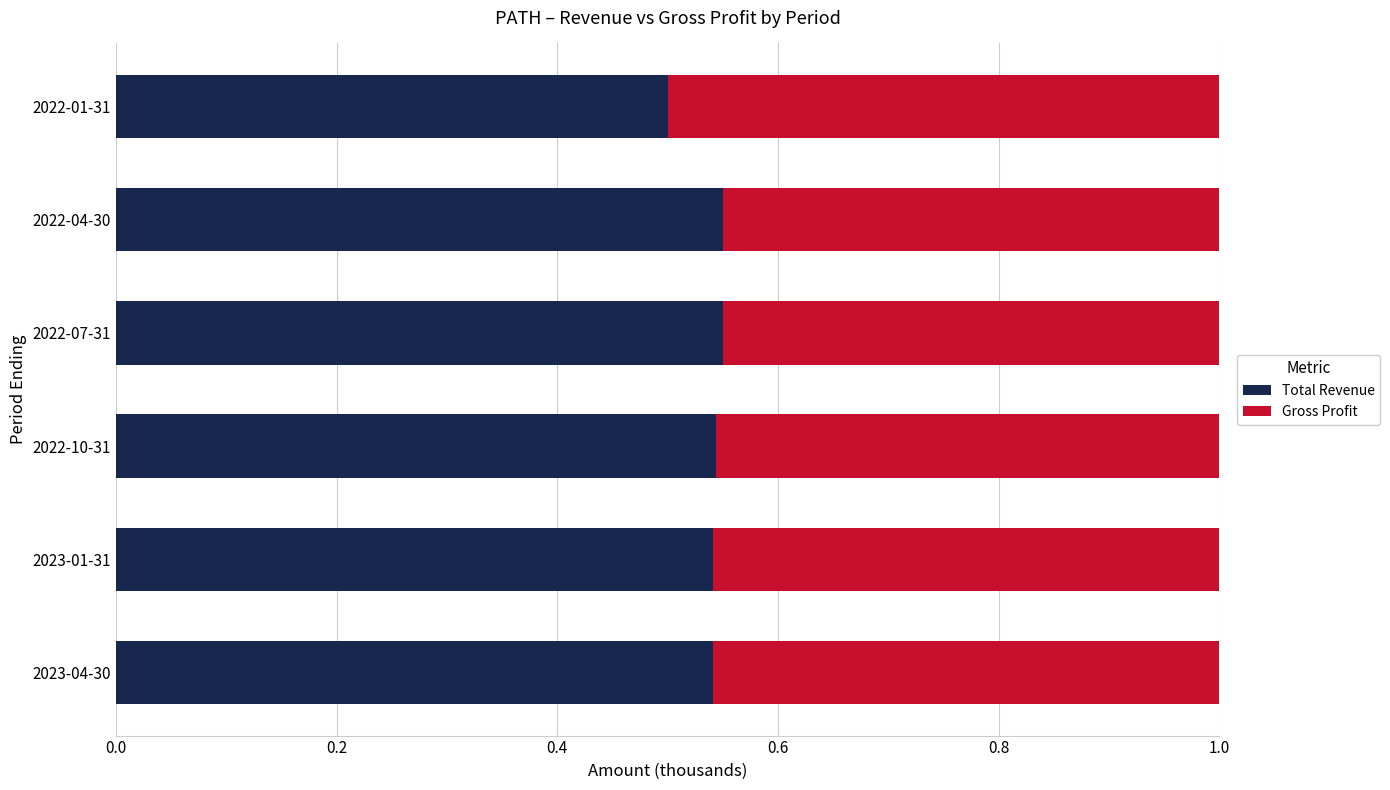

The Total Revenue series shows 0.3 at 2022-01-31. True or false?

False